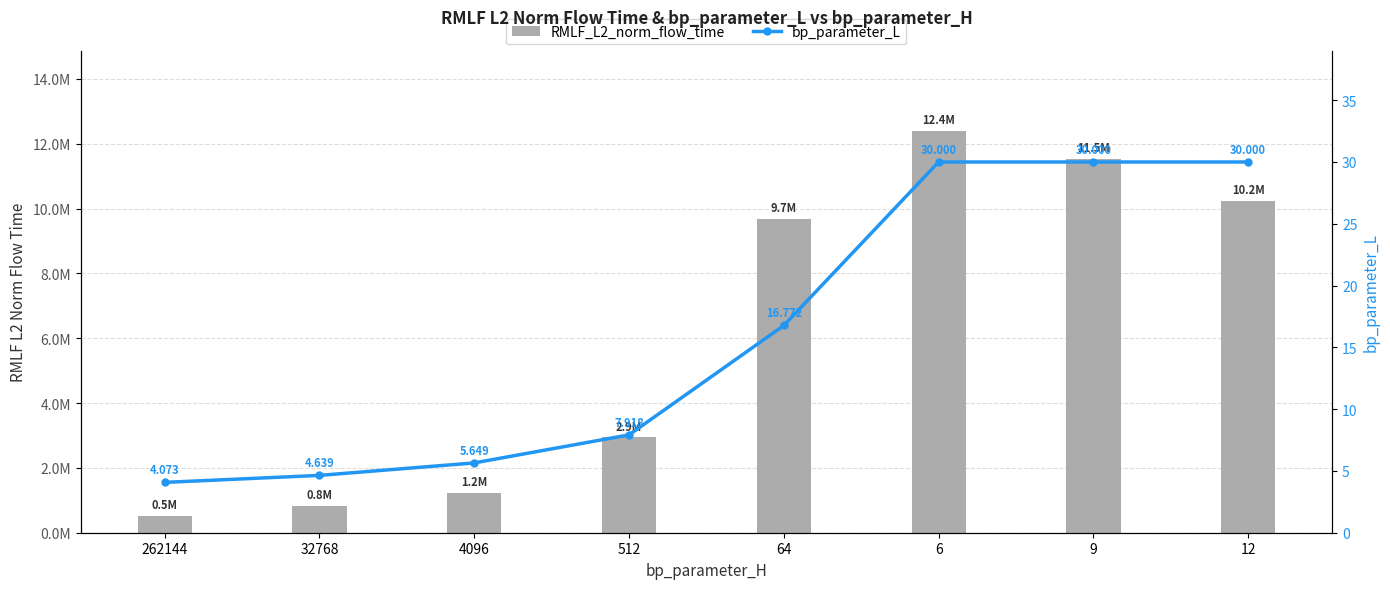

At which label does bp_parameter_L reach its minimum?

262144